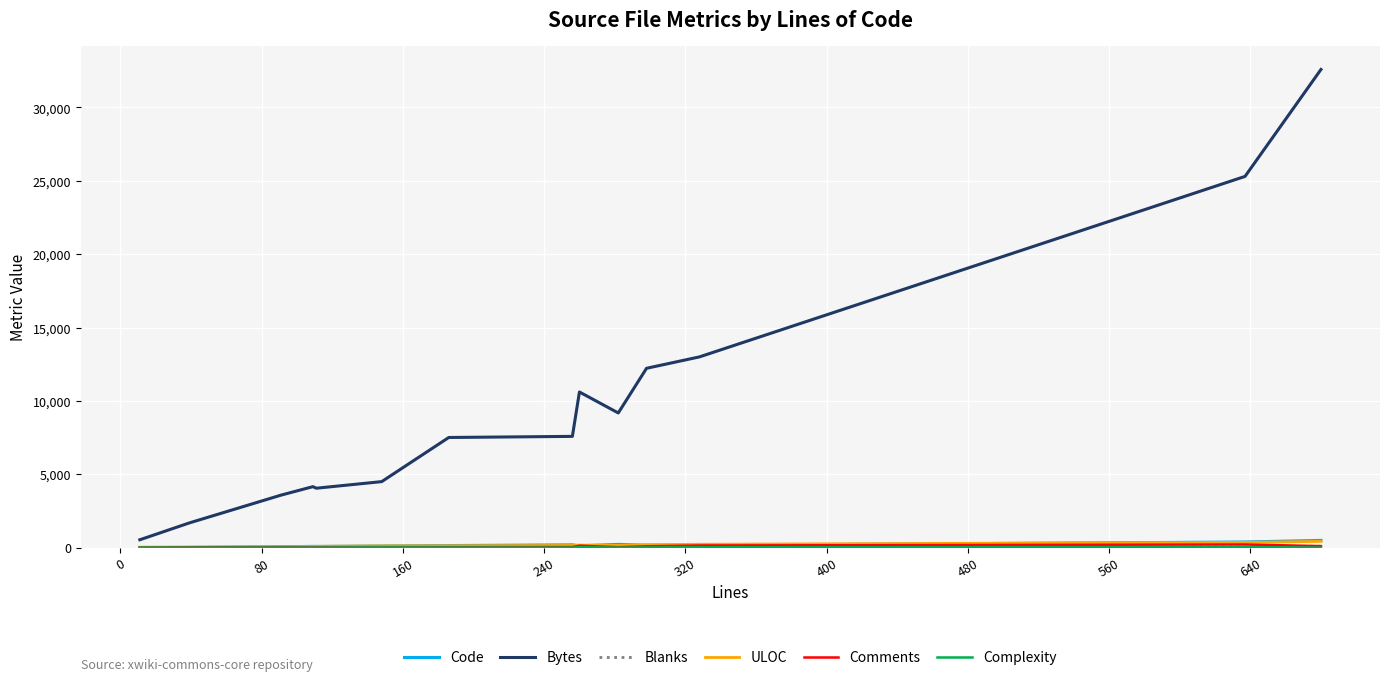

Which series has the largest range (max minus min)?

Bytes